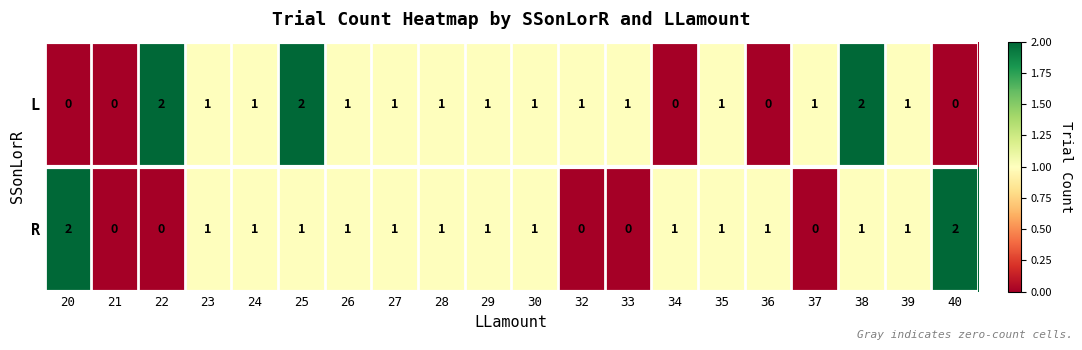

At 34, list the series in order from largest to smallest.

R, L